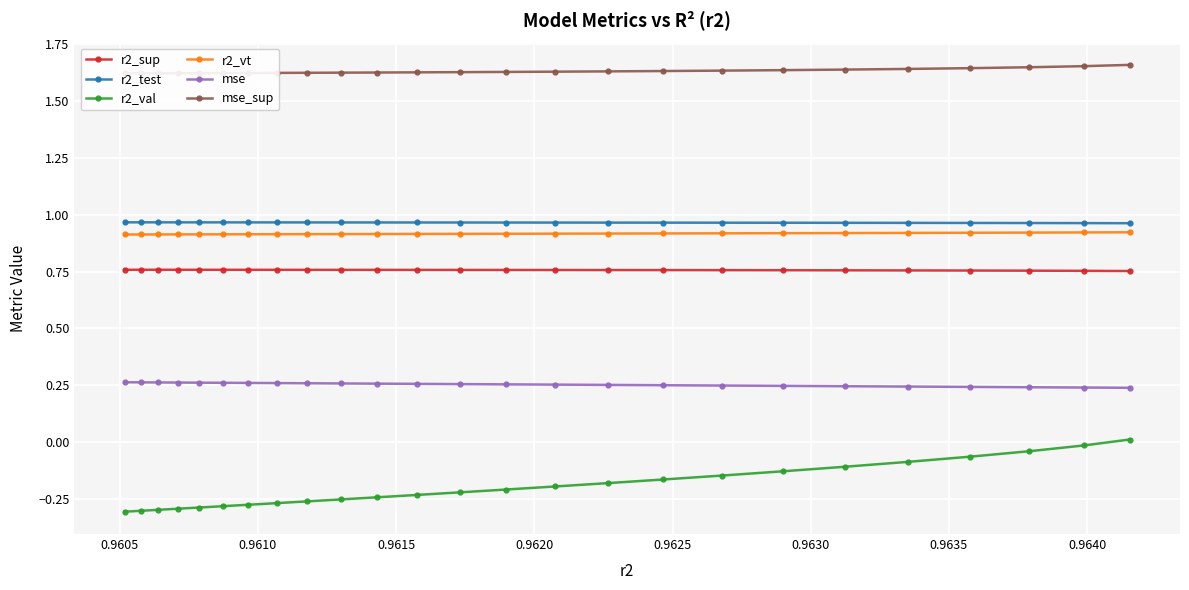

Which series has the widest spread of values?

r2_val